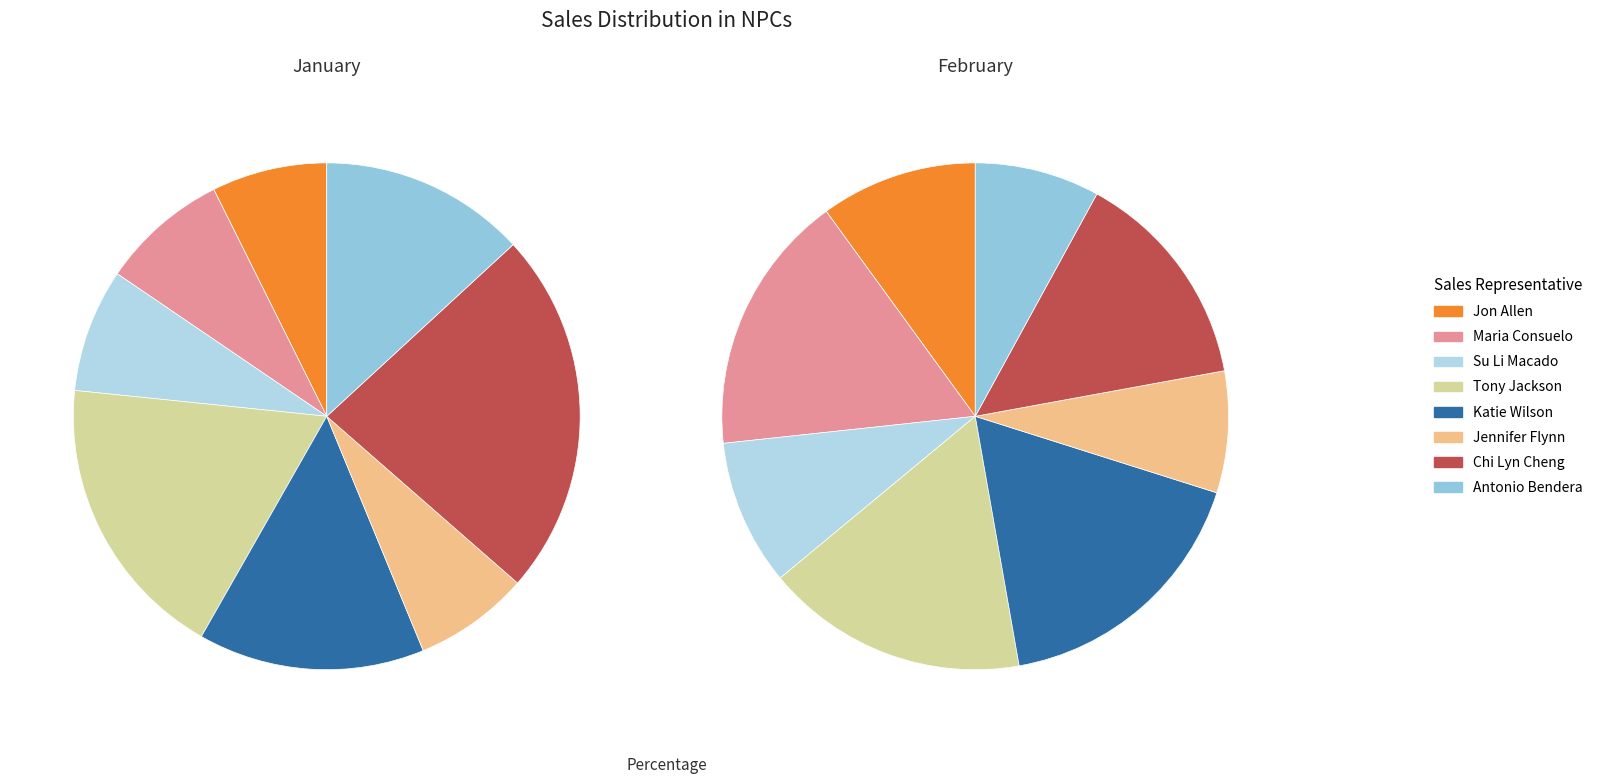

How many segments does this pie chart have?

8